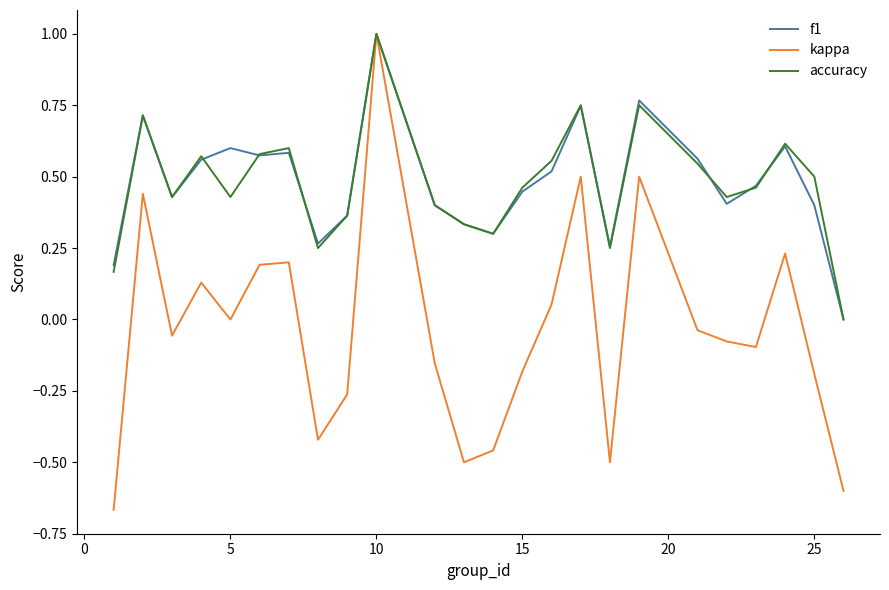

Which series has the widest spread of values?

kappa